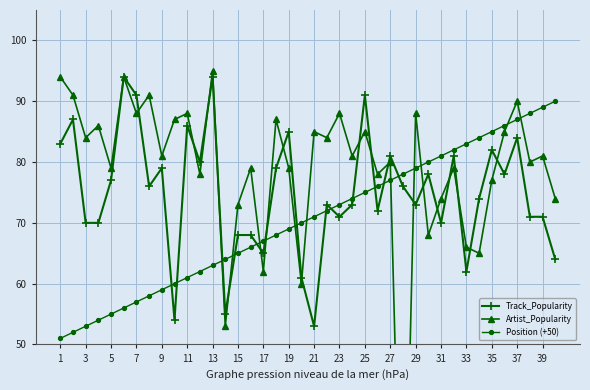

True or false: Track_Popularity has more than 2 points higher than both neighbors.

True